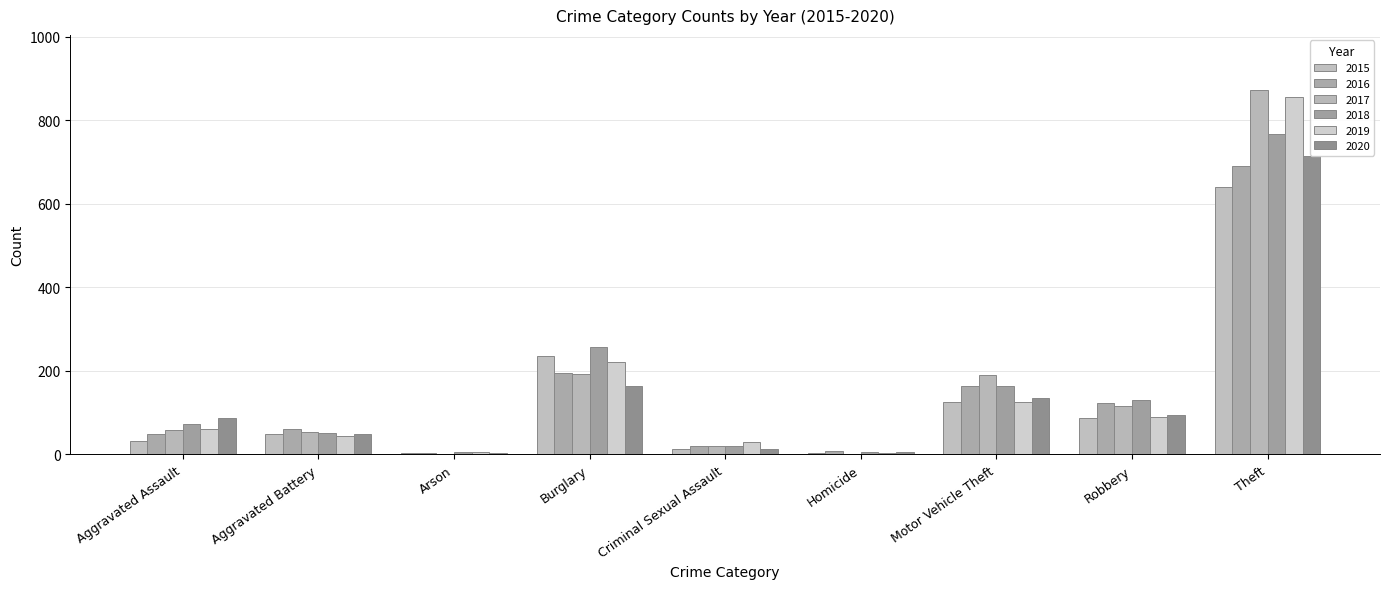

Which series has the widest spread of values?

2017